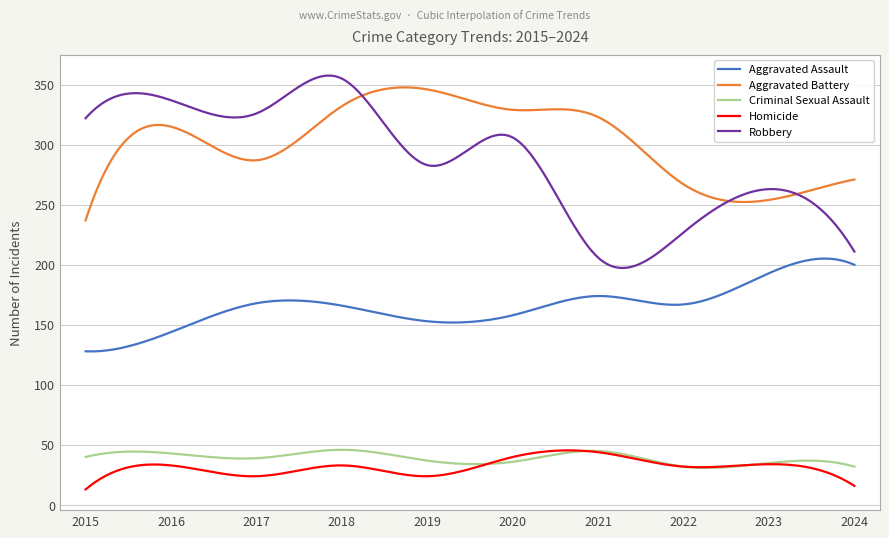

Which series has the largest total across all categories?

Aggravated Battery